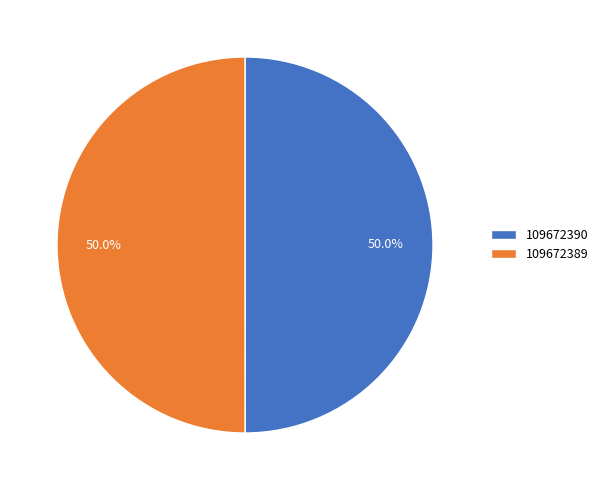

Combined, what portion of the pie is 109672389 and 109672390?

100.0%